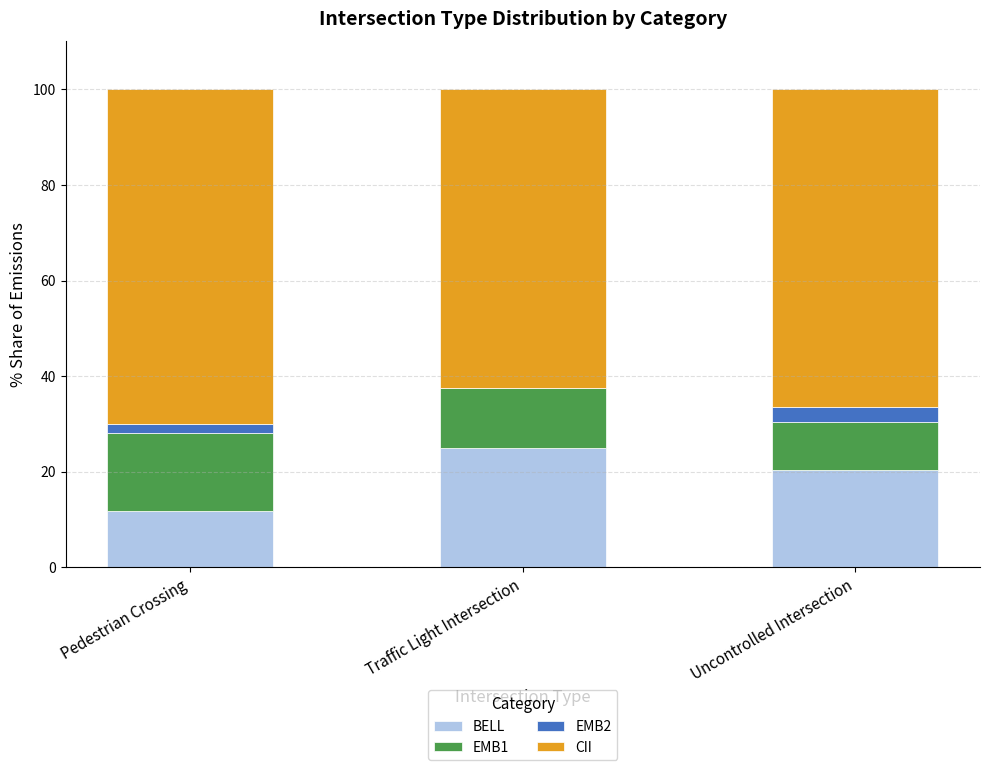

True or false: BELL has a value of 10.8 at Uncontrolled Intersection.

False